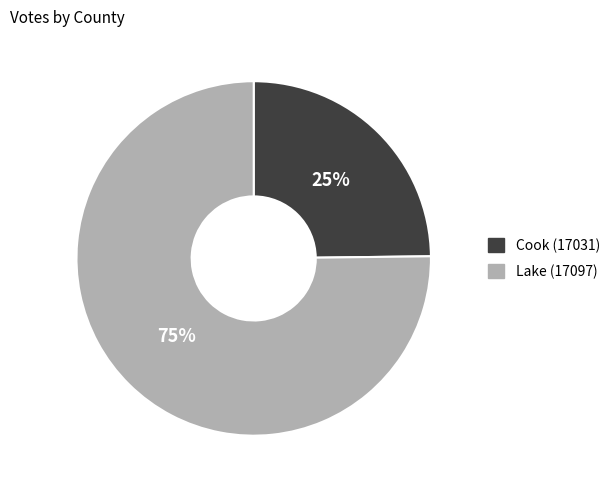

To the nearest percent, what is the difference between the Lake (17097) and Cook (17031) slice percentages?

50%